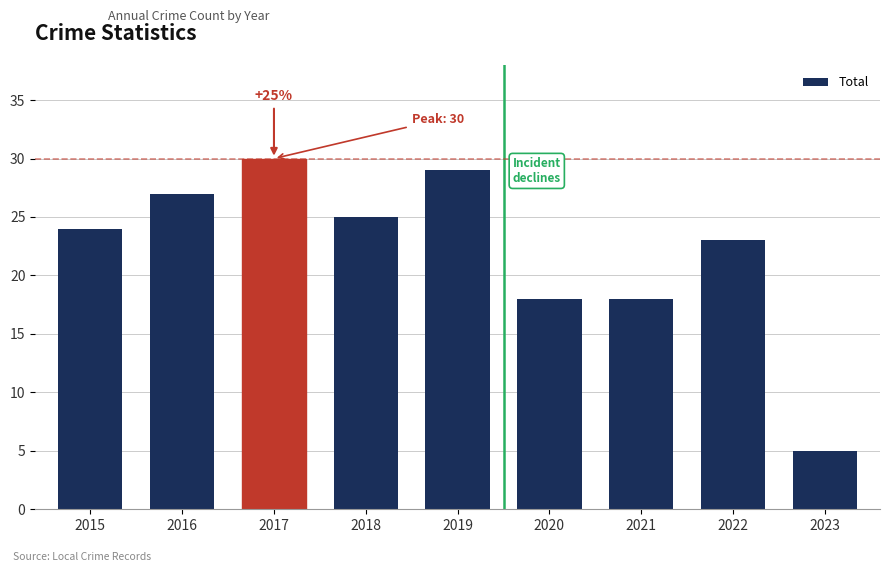

What is the approximate value at 2022, to the nearest 10?

20